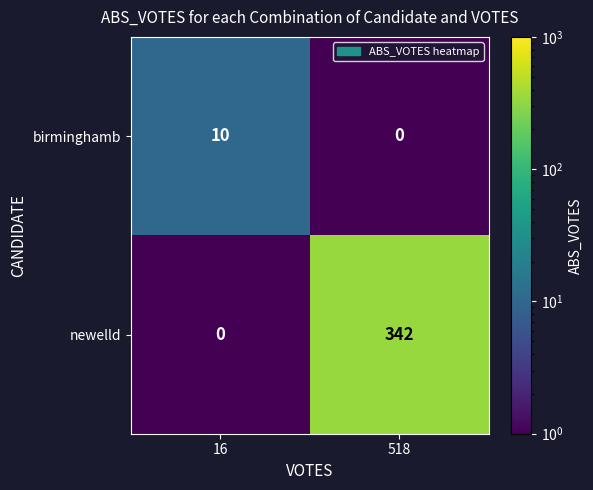

Where is newelld nearest to the value 171?

16